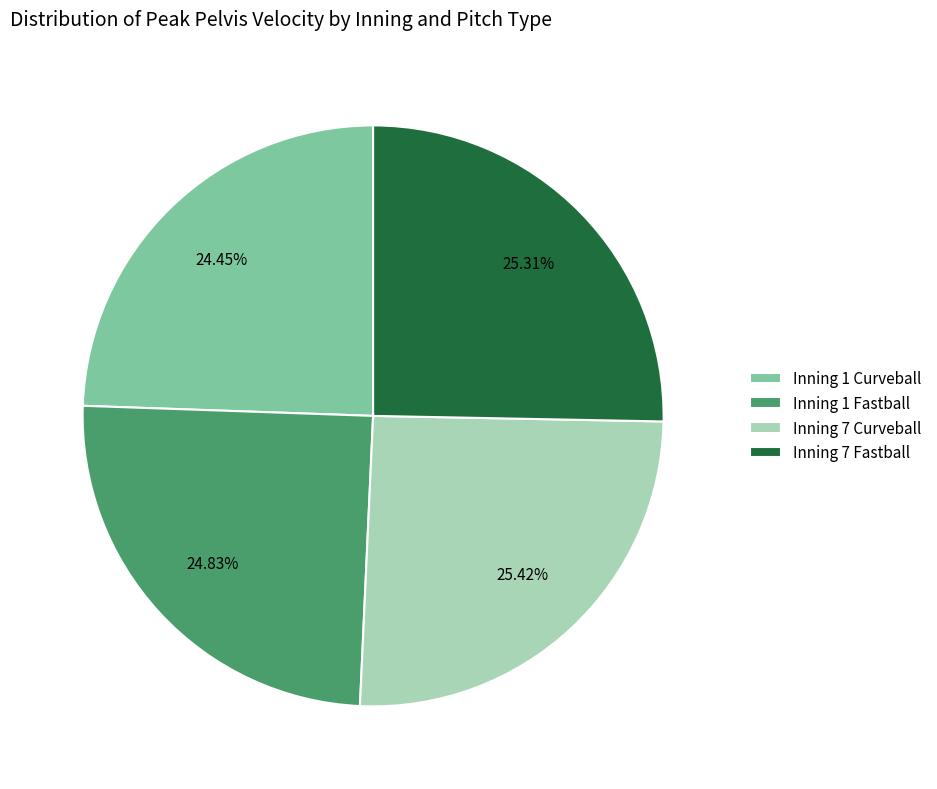

To the nearest percent, what is the difference between the largest and smallest slice percentages?

1%